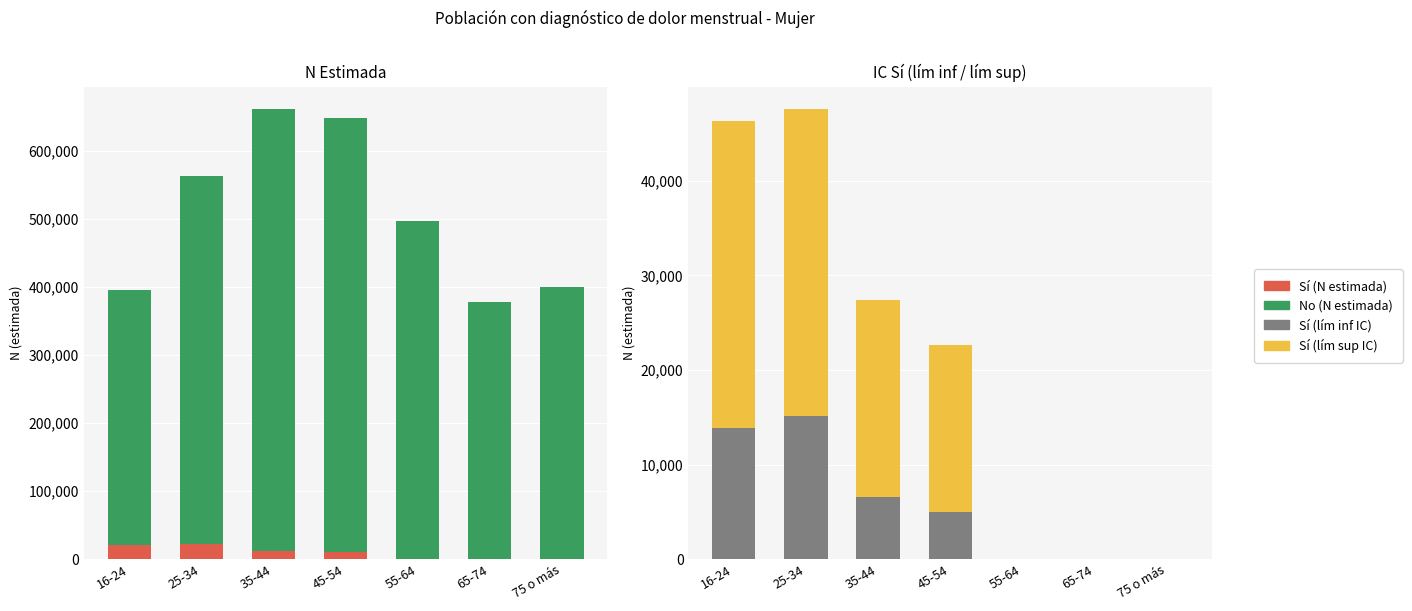

At which label is Sí (lím sup IC) closest to 16227?

45-54